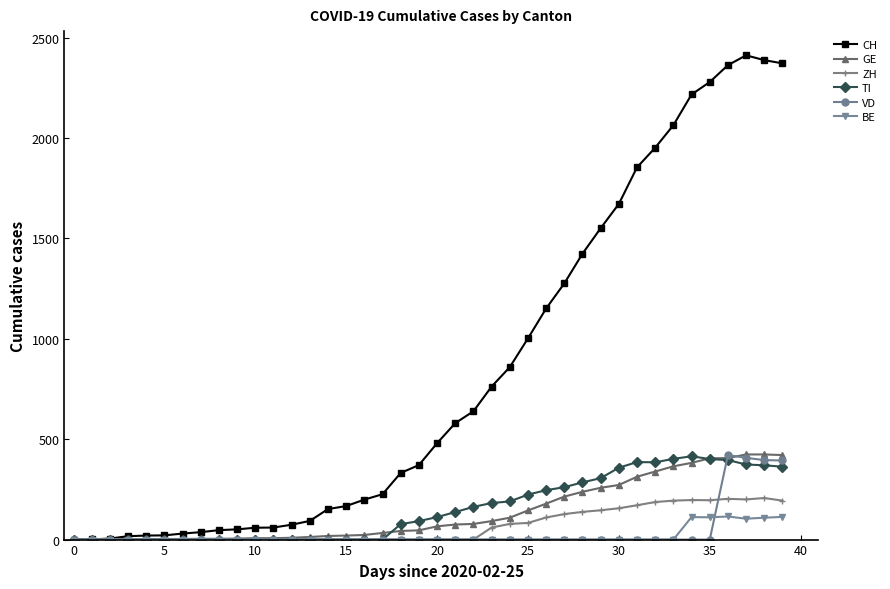

Which series has the widest spread of values?

CH